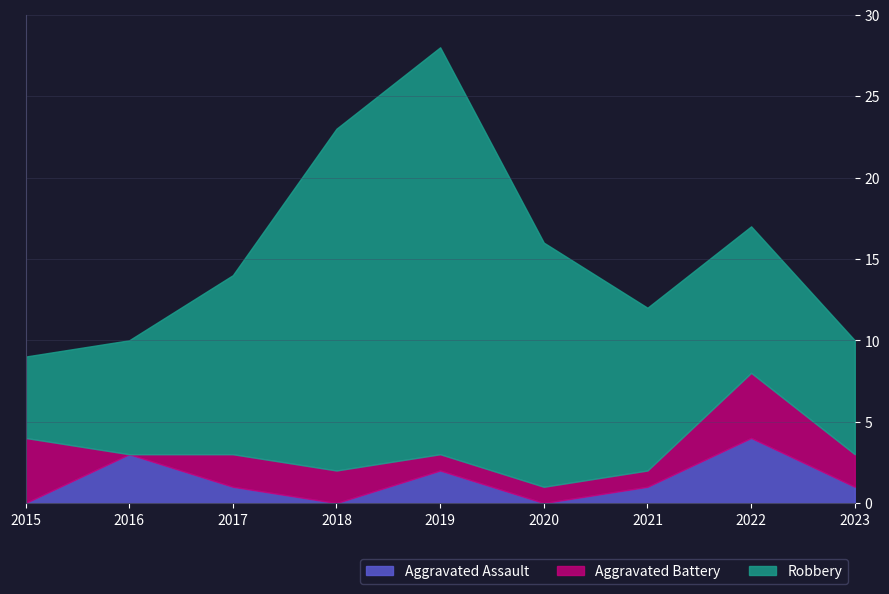

Is the value of Robbery at 2021 greater than the value of Aggravated Battery at 2021?

Yes